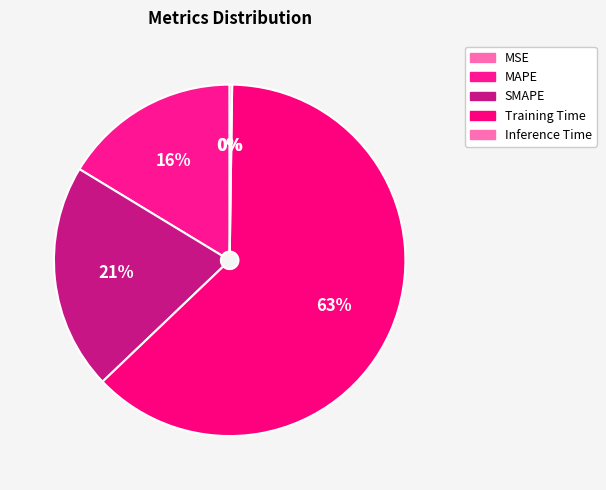

Is the sum of MAPE and MSE greater than half?

No